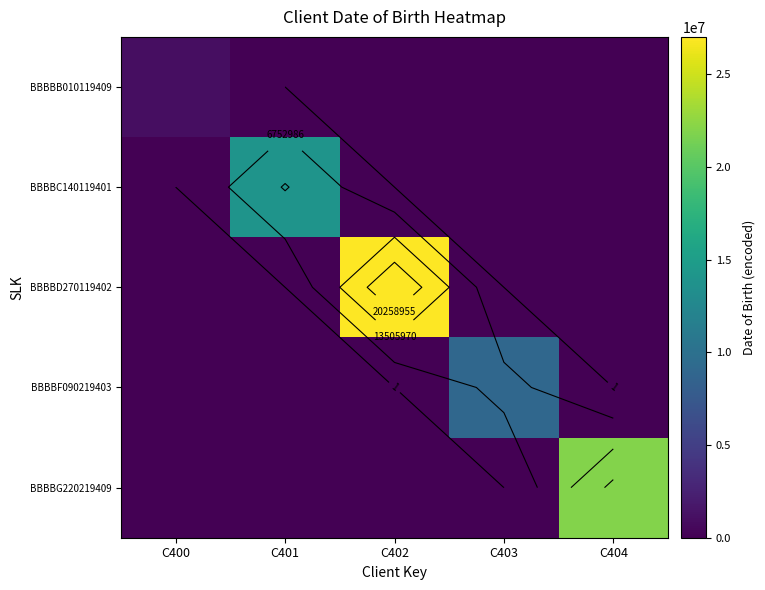

At which category is the sum across all series the highest?

C402